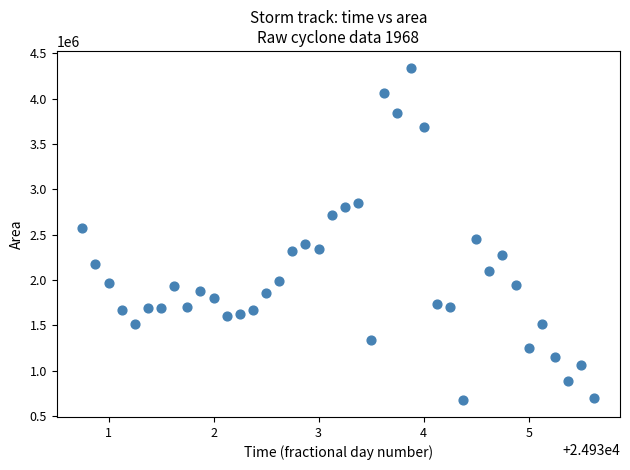

What is the range of Y values (max minus min)?

3666875